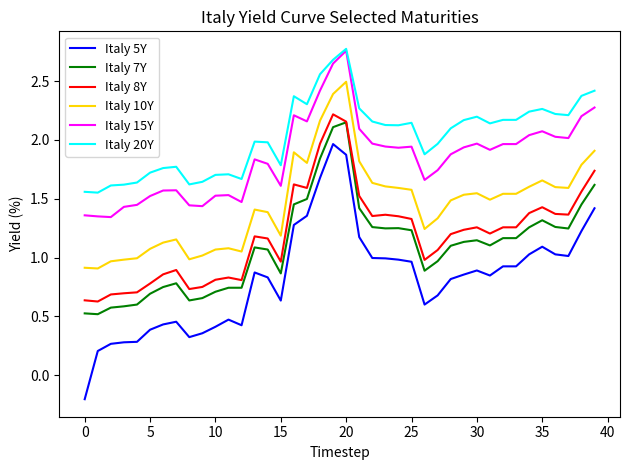

True or false: Italy 8Y and Italy 10Y intersect in this chart.

False